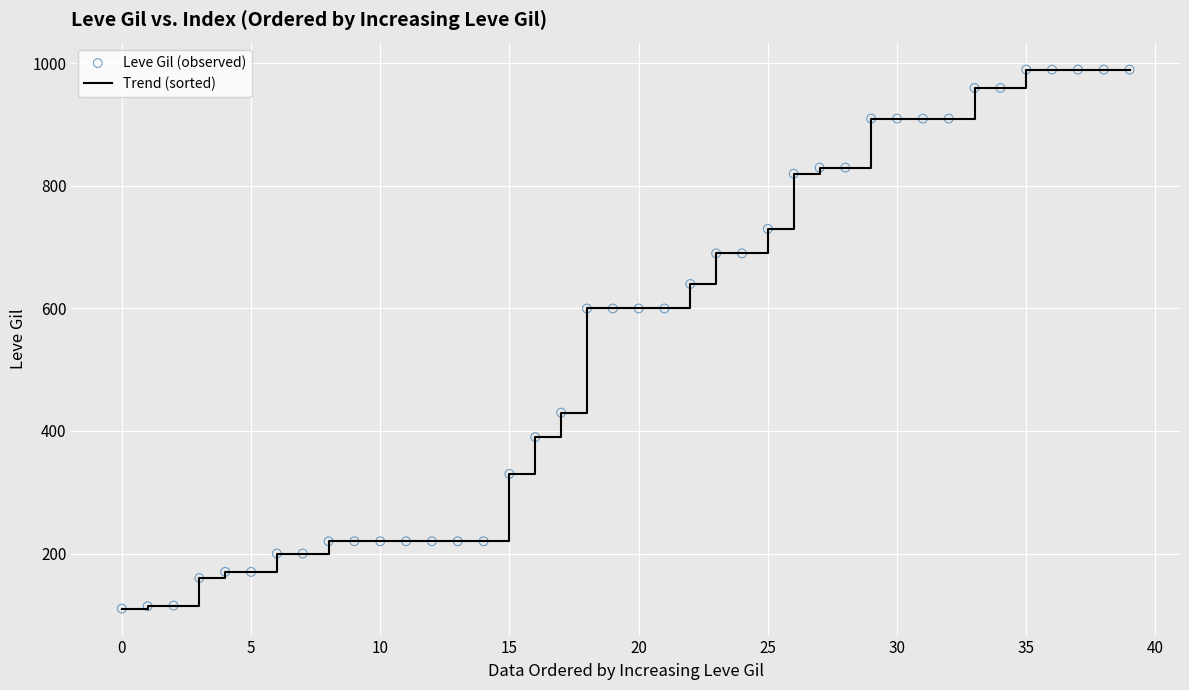

What is the maximum value shown in the chart?

990